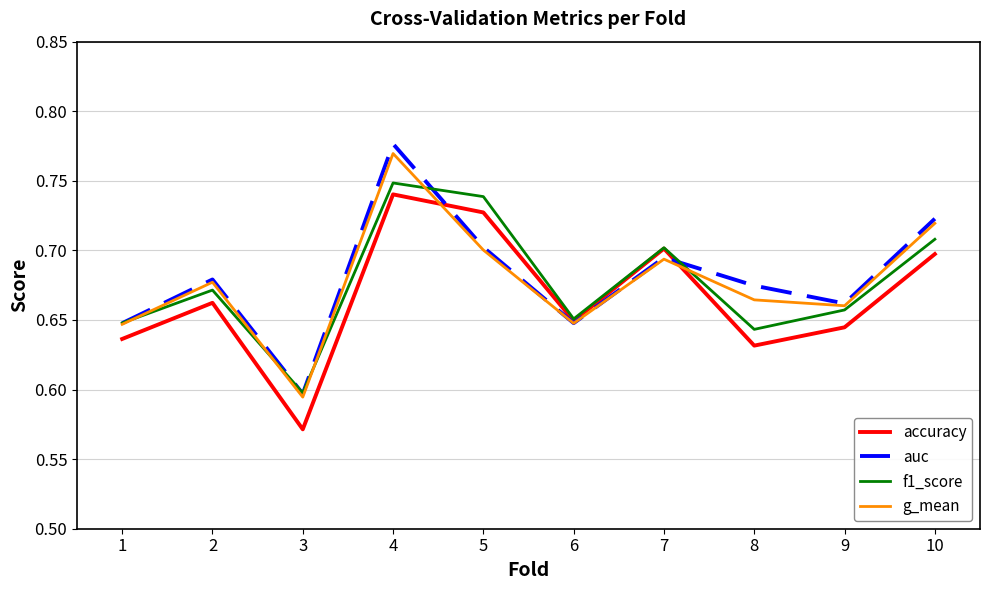

List the series in order of their peak value, highest first.

auc, g_mean, f1_score, accuracy